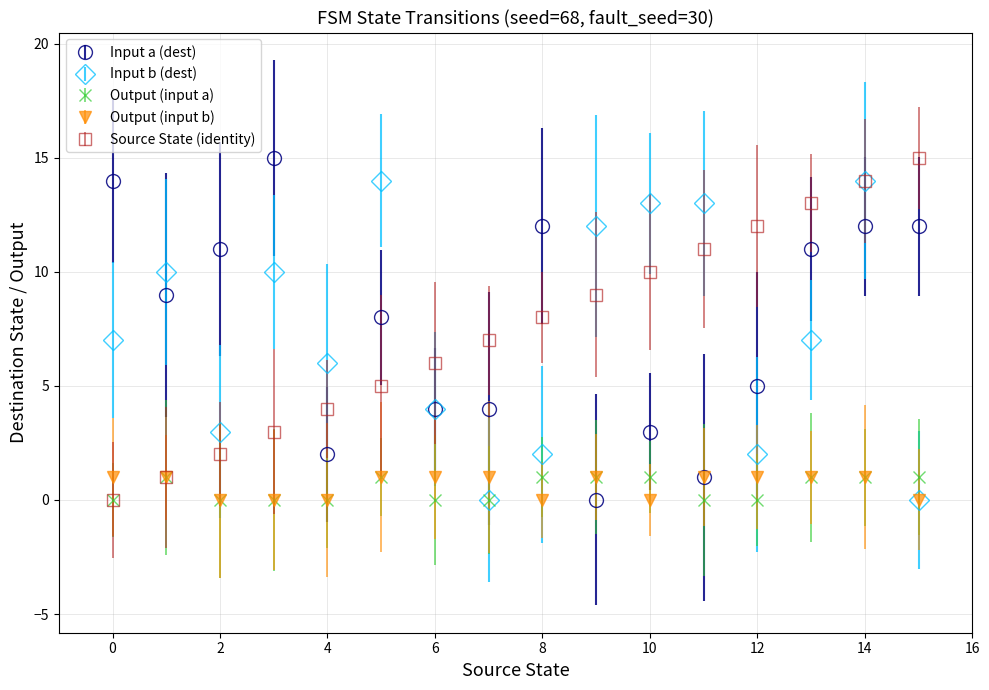

What is the maximum value for Input a (dest)?

15